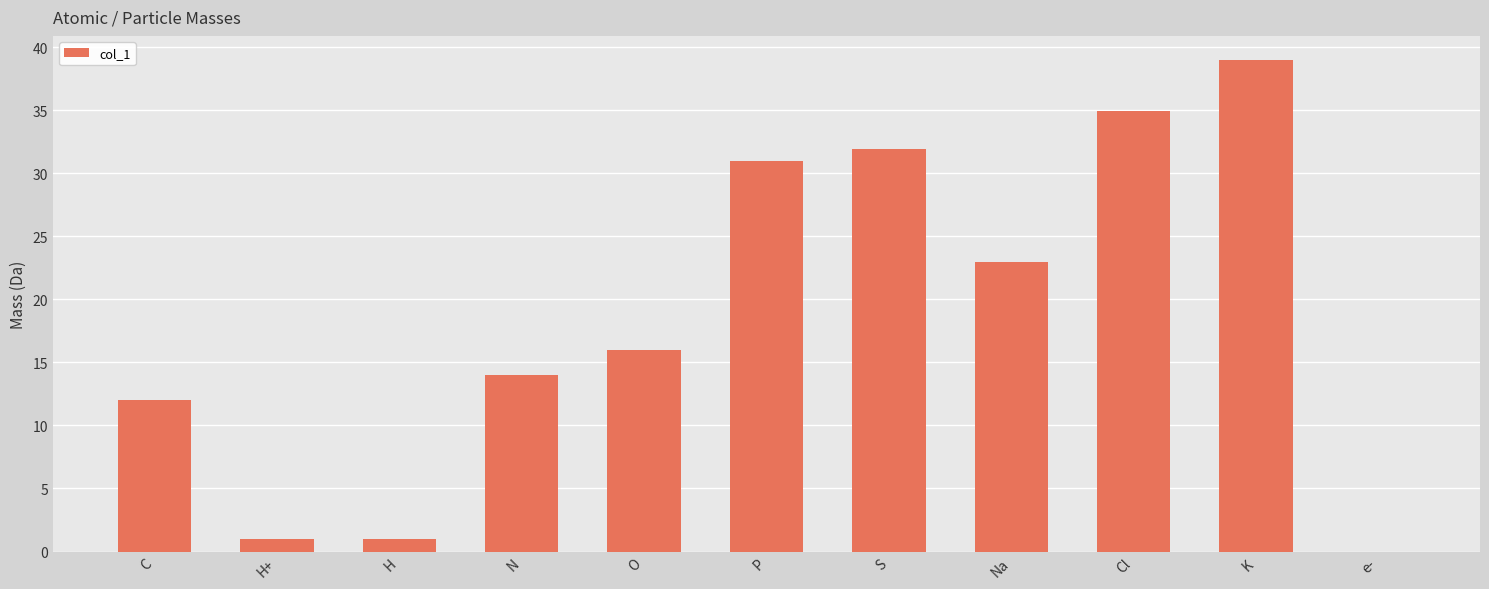

Is it true that the value at K is 39.0?

True